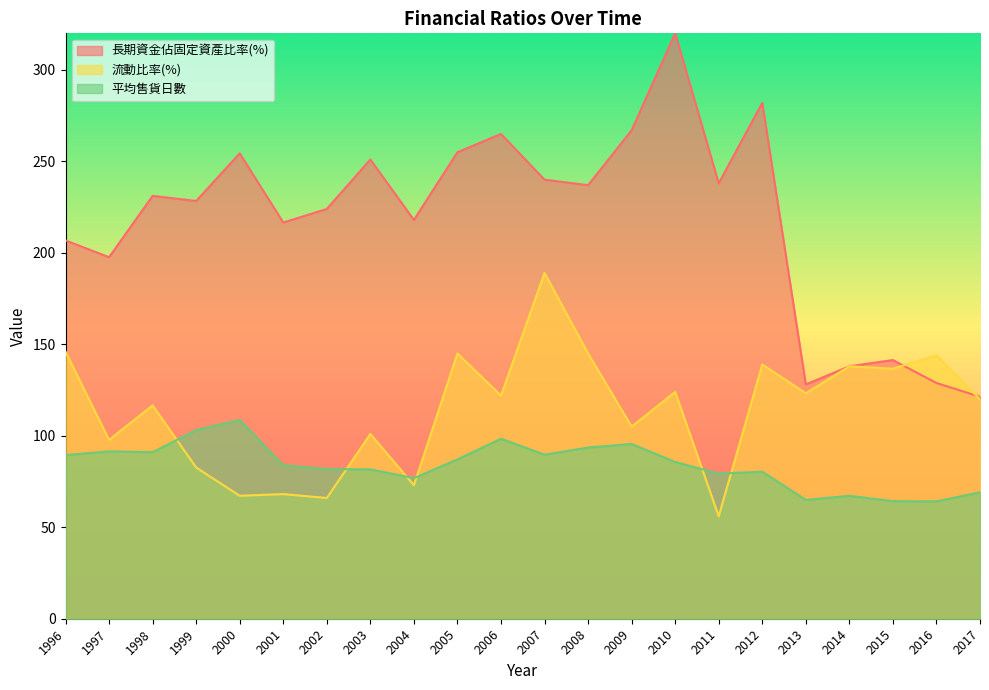

Which has a higher value, 2005 or 2011?

2005